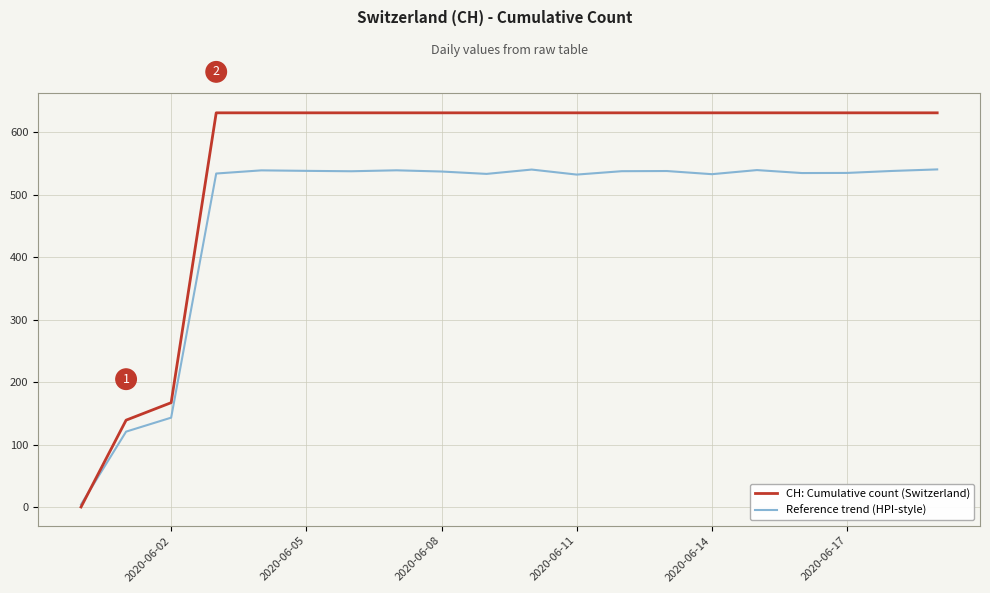

What is the sum of all Reference trend (HPI-style) values?

9392.8